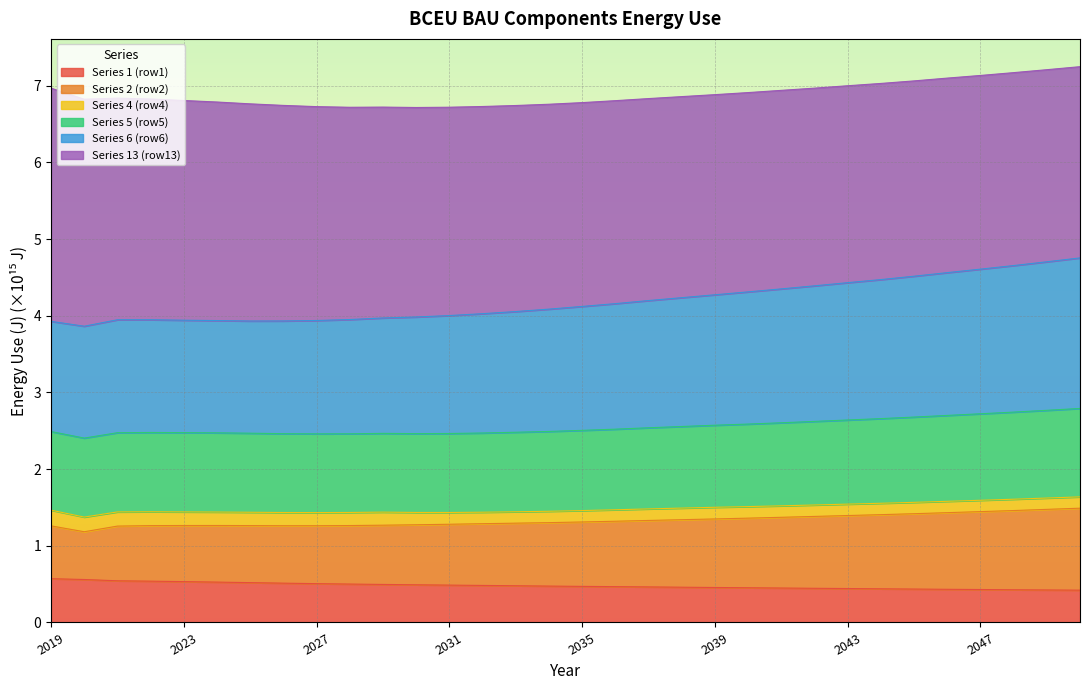

What is the lowest value of the Series 1 (row1) series?

0.4